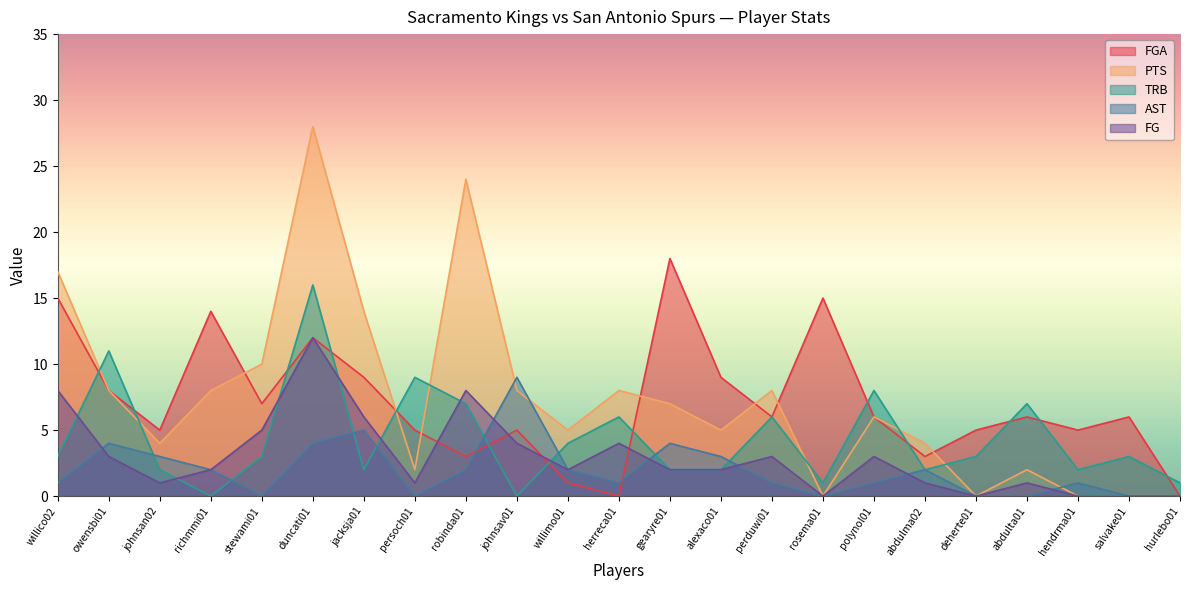

What is the difference between the maximum and minimum values in the FGA series?

18